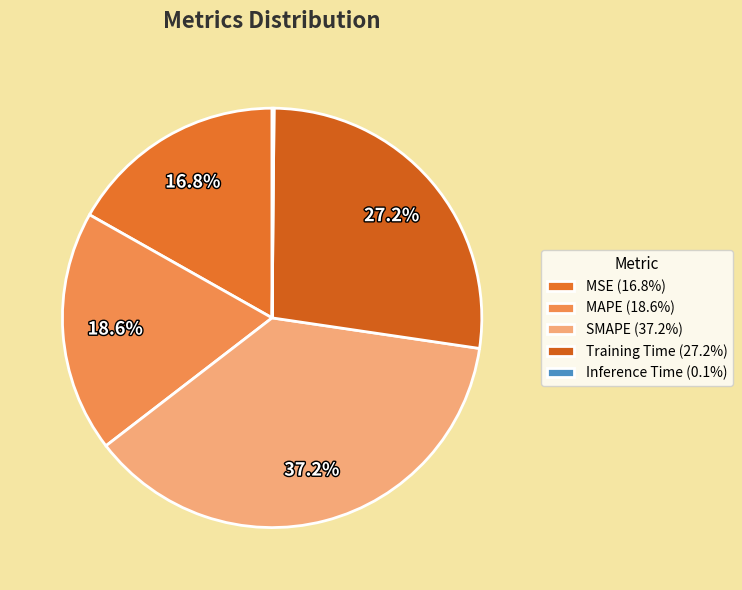

Which has a higher value, Inference Time or SMAPE?

SMAPE